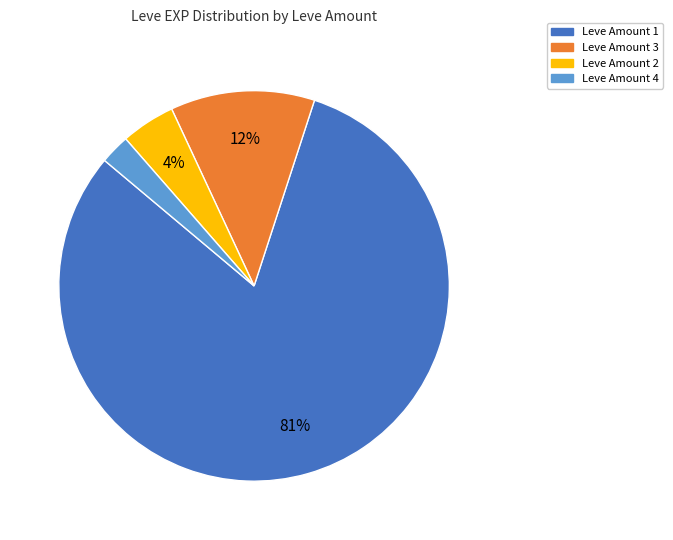

How many segments does this pie chart have?

4